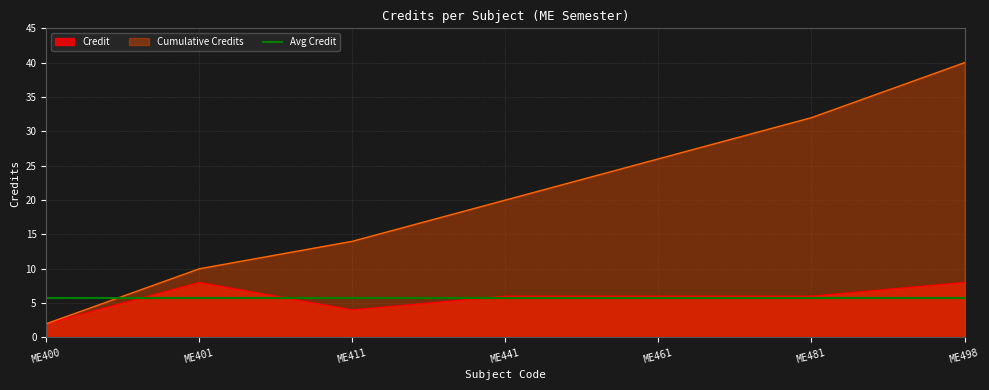

The Cumulative Credits series shows 10 at ME481. True or false?

False